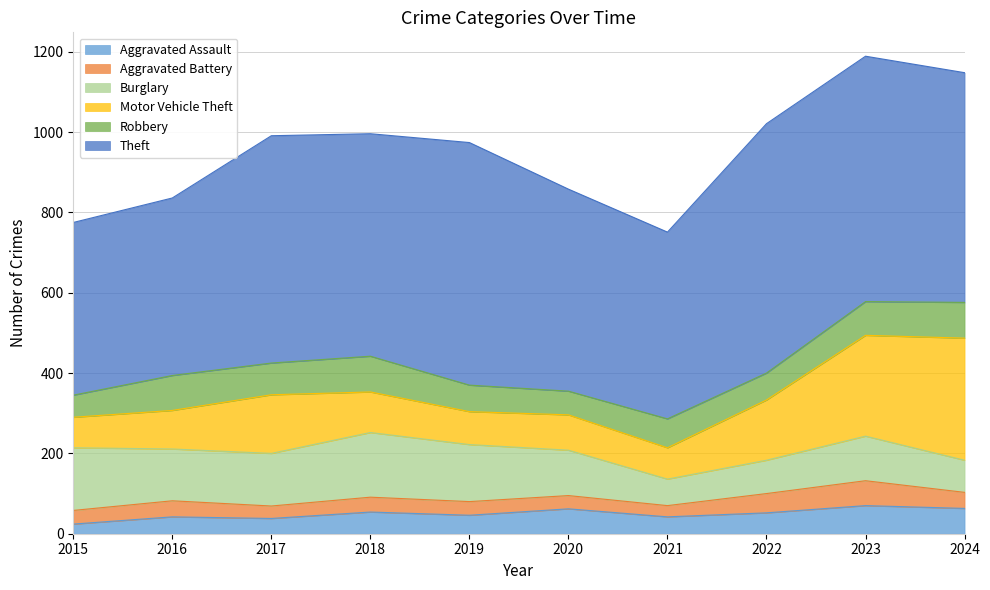

What are all the series names shown in the legend?

Aggravated Assault, Aggravated Battery, Burglary, Motor Vehicle Theft, Robbery, Theft